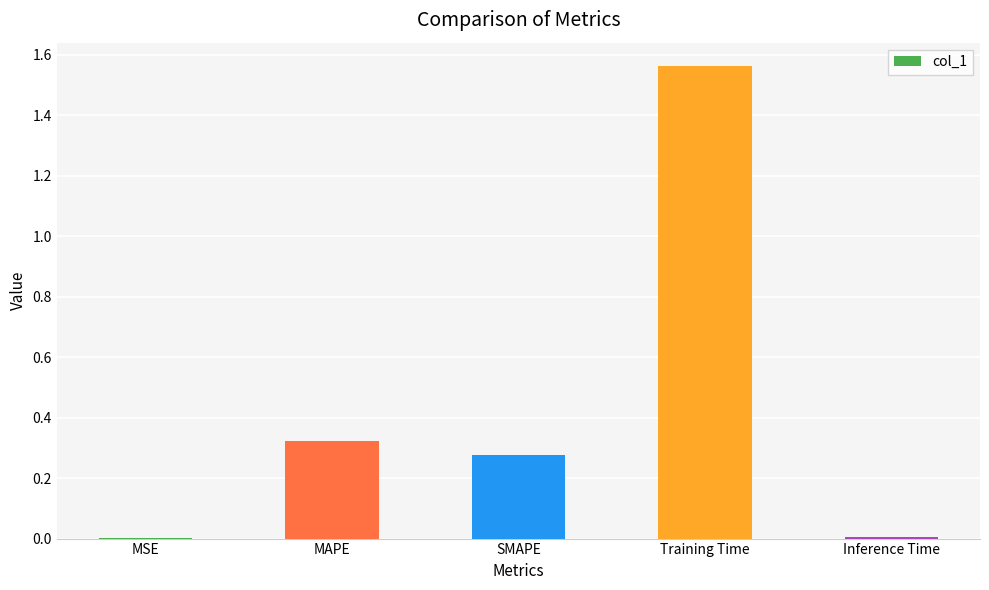

What is the sum of the values at SMAPE and Training Time?

1.8